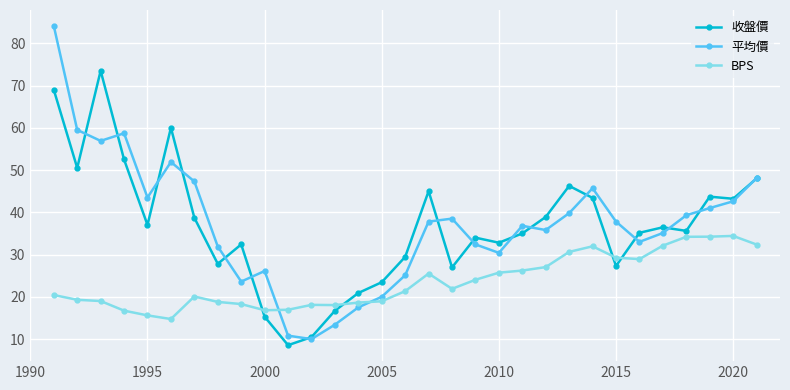

What is the average value of the BPS series?

23.6